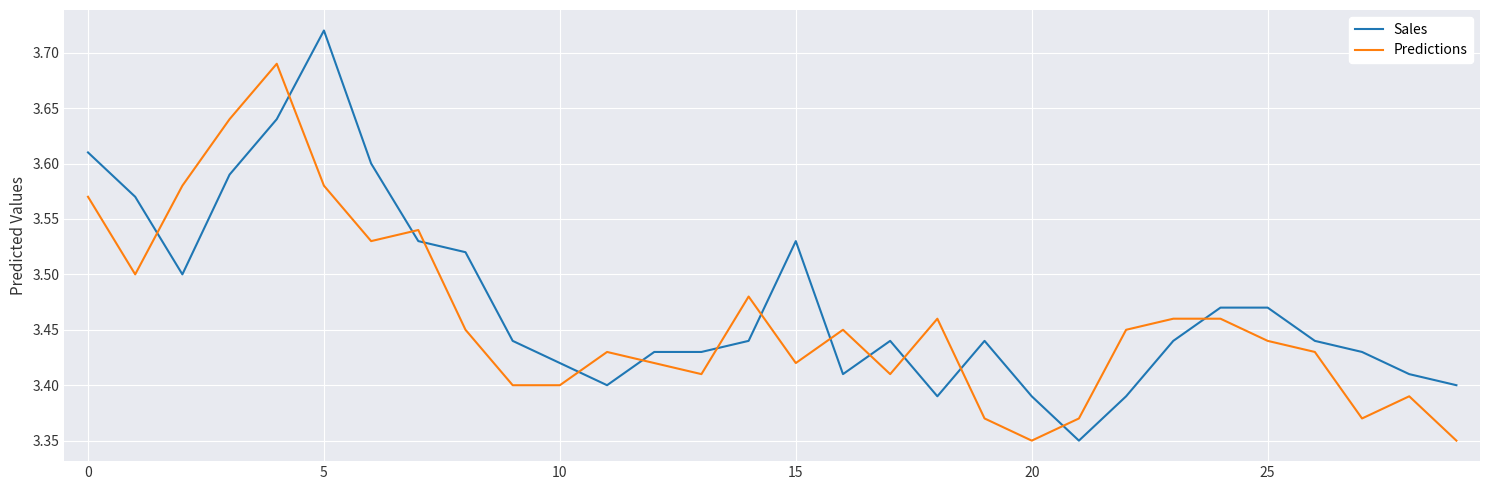

Does the chart display data point markers on the line(s)?

No